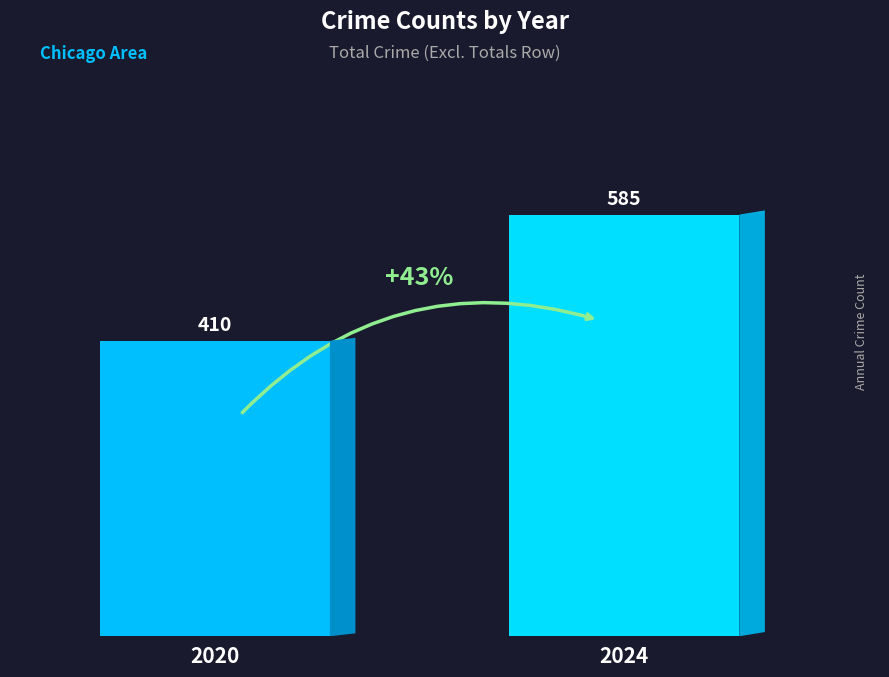

Reading left to right, extract all data points from this chart.

2020=410	2024=585